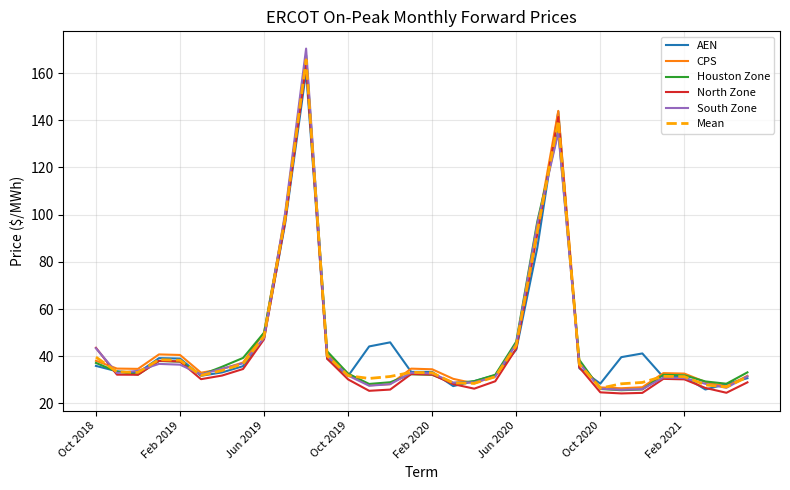

How many categories are shown in the chart?

32